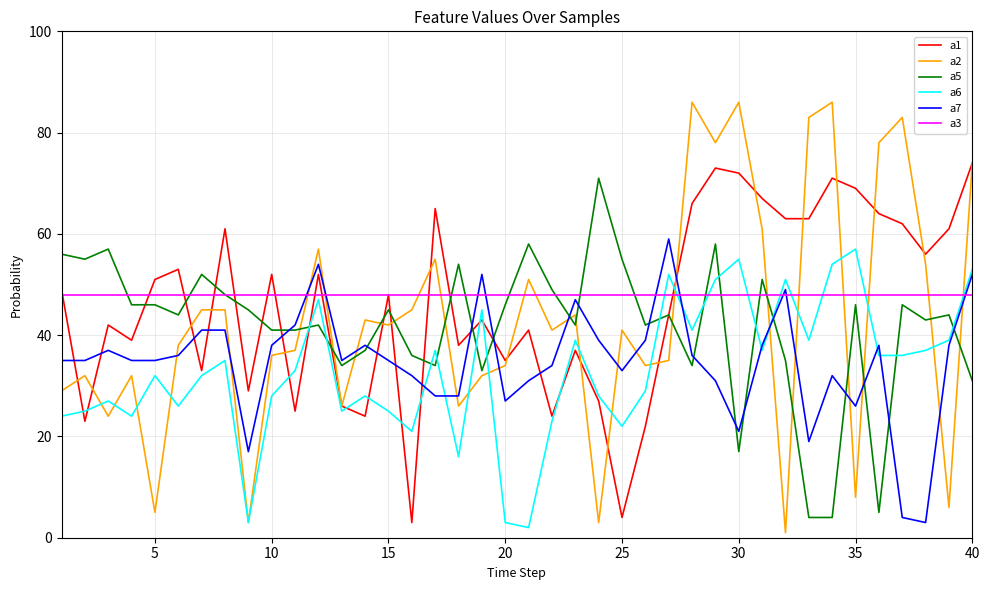

Reading left to right, list all the values displayed in this chart.

a1: 49	23	42	39	51	53	33	61	29	52	25	52	26	24	48	3	65	38	43	35	41	24	37	27	4	22	44	66	73	72	67	63	63	71	69	64	62	56	61	74
a2: 29	32	24	32	5	38	45	45	3	36	37	57	26	43	42	45	55	26	32	34	51	41	44	3	41	34	35	86	78	86	61	1	83	86	8	78	83	54	6	74
a5: 56	55	57	46	46	44	52	48	45	41	41	42	34	37	45	36	34	54	33	46	58	49	42	71	55	42	44	34	58	17	51	35	4	4	46	5	46	43	44	31
a6: 24	25	27	24	32	26	32	35	3	28	33	47	25	28	25	21	37	16	45	3	2	23	39	28	22	29	52	41	51	55	37	51	39	54	57	36	36	37	39	53
a7: 35	35	37	35	35	36	41	41	17	38	42	54	35	38	35	32	28	28	52	27	31	34	47	39	33	39	59	36	31	21	38	49	19	32	26	38	4	3	38	52
a3: 48	48	48	48	48	48	48	48	48	48	48	48	48	48	48	48	48	48	48	48	48	48	48	48	48	48	48	48	48	48	48	48	48	48	48	48	48	48	48	48